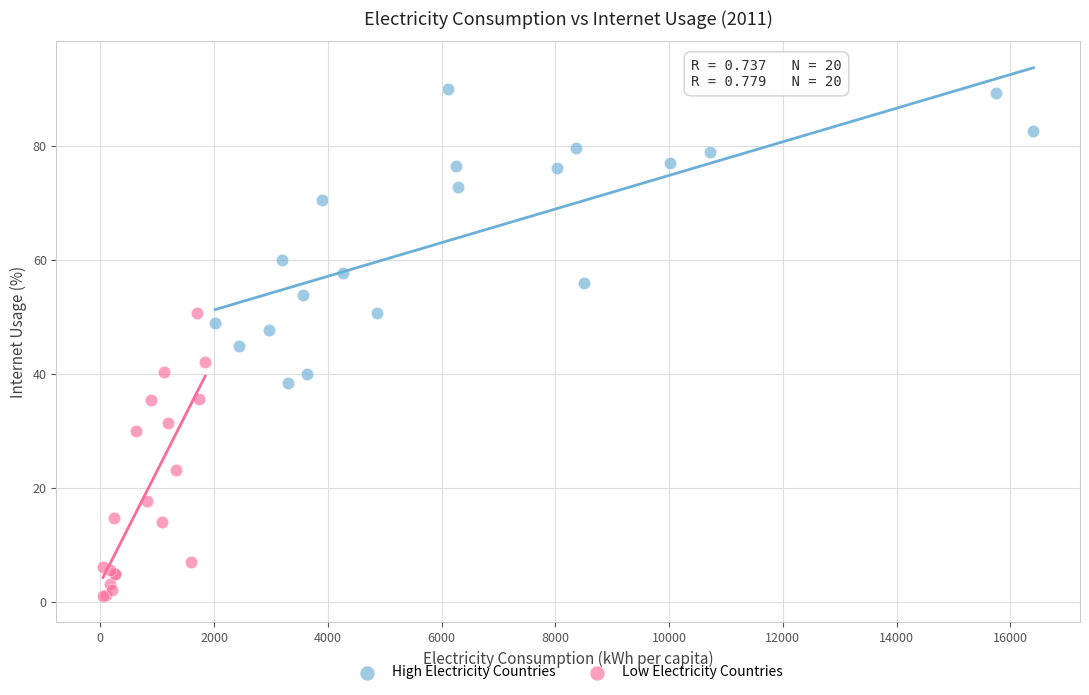

What are all the series names shown in the legend?

High Electricity Countries, Low Electricity Countries